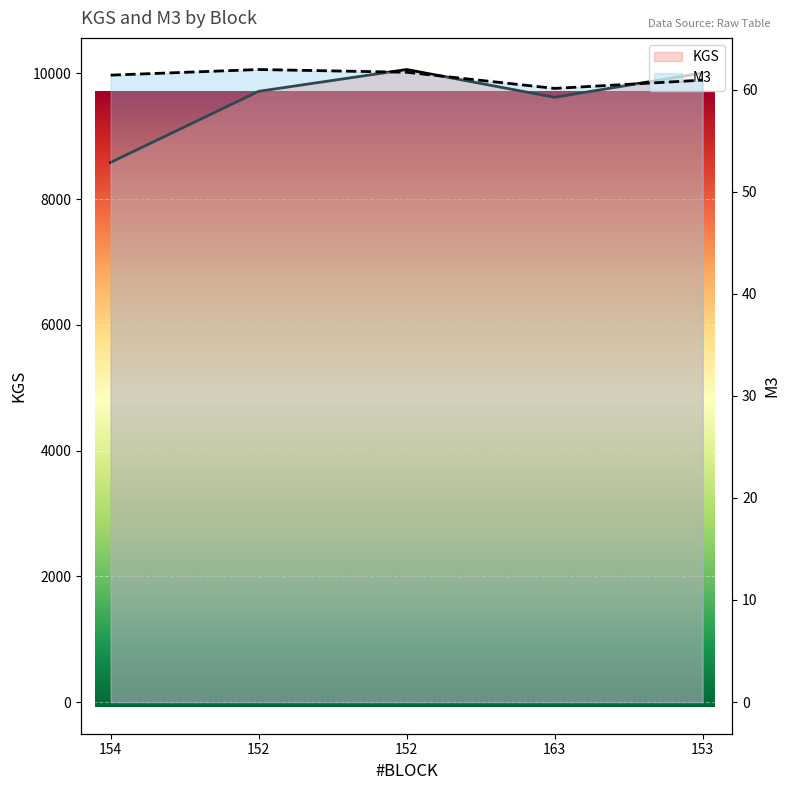

What is the value of the KGS point at the 2nd from the left?

9712.5